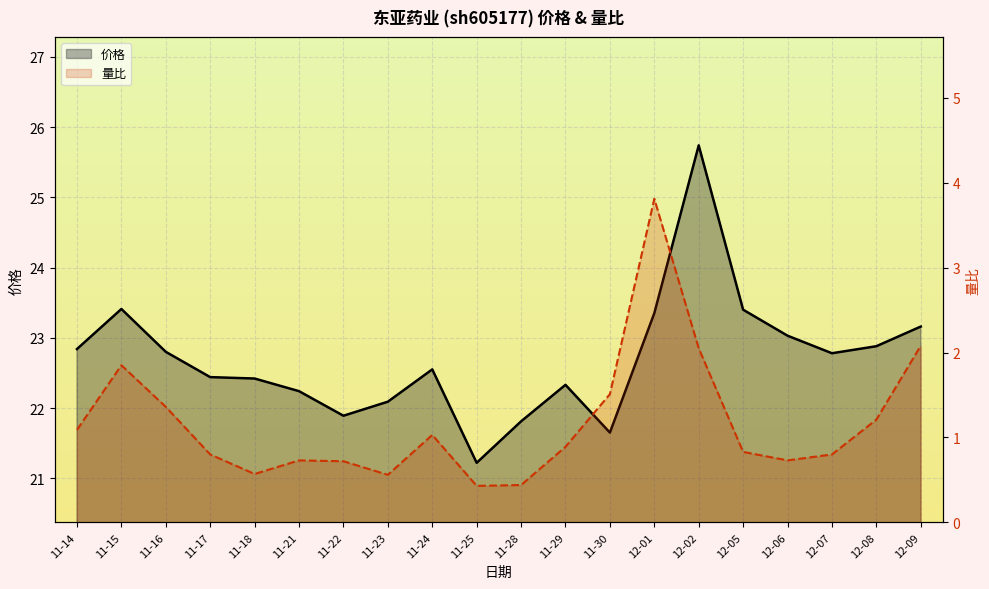

Read the 量比 value at 11-14.

1.1